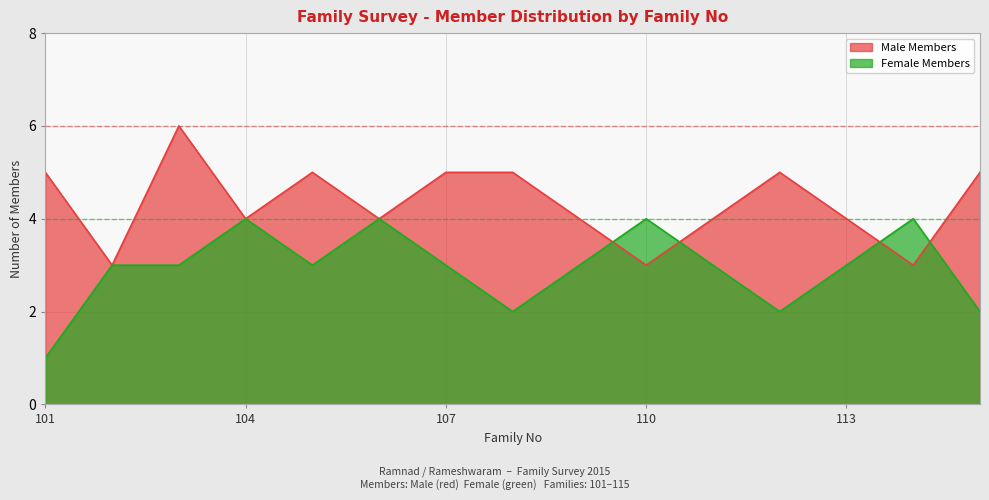

What is the value of the Female Members point at the 3rd from the left?

3